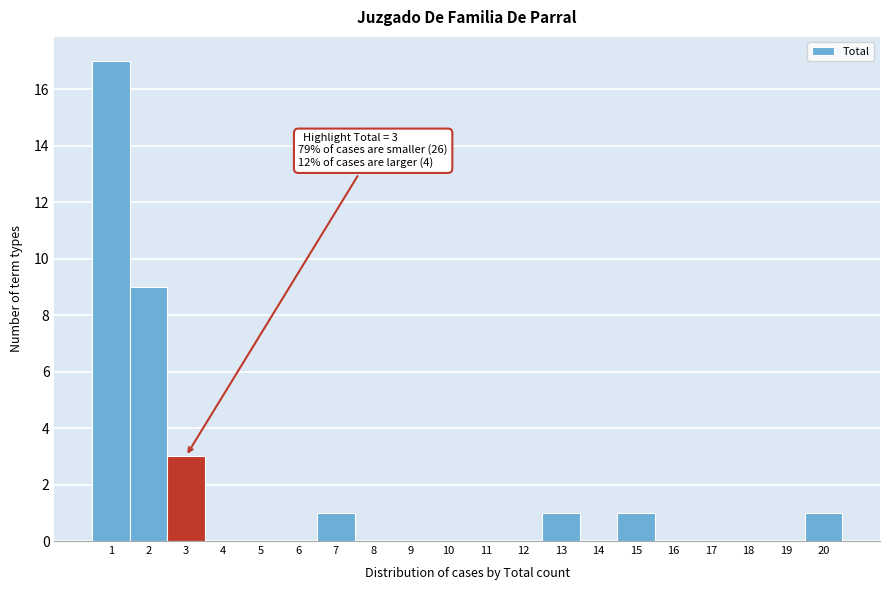

Which range on the x-axis has the tallest bar?

0.5 to 1.5